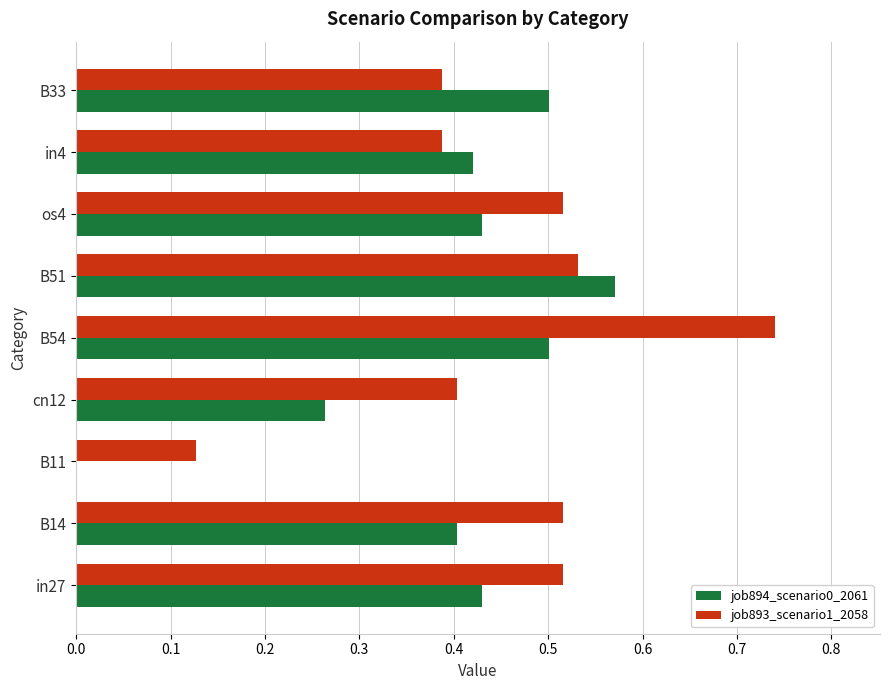

What is the total value across all series at B51?

1.1